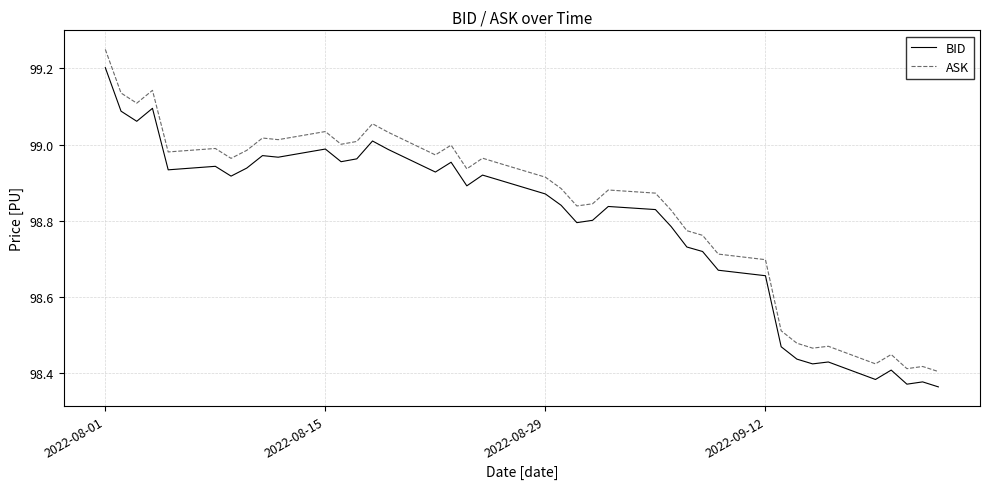

Which series has the largest total across all categories?

ASK